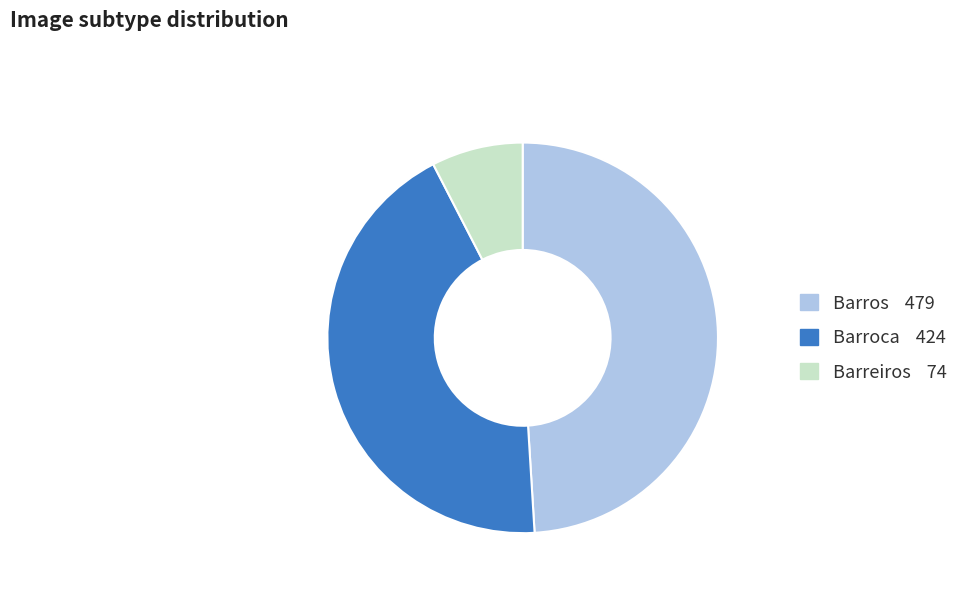

Do Barreiros and Barroca together represent more than half of the pie?

Yes